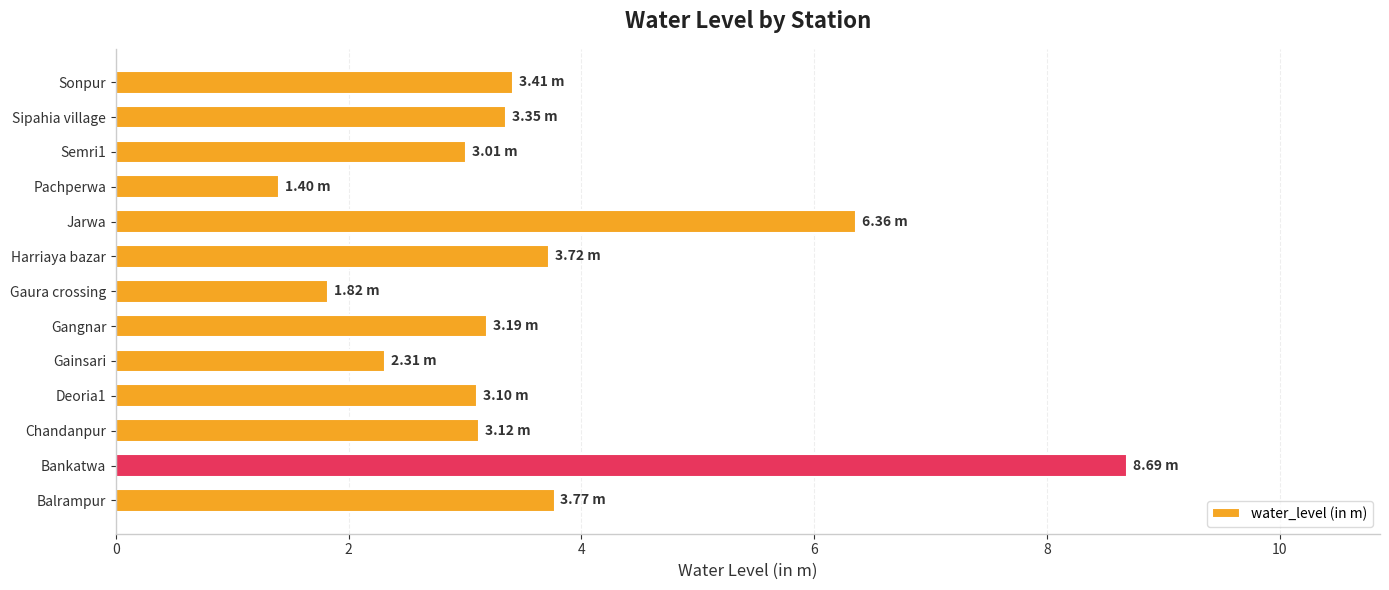

Which category has the highest value across all series?

Bankatwa